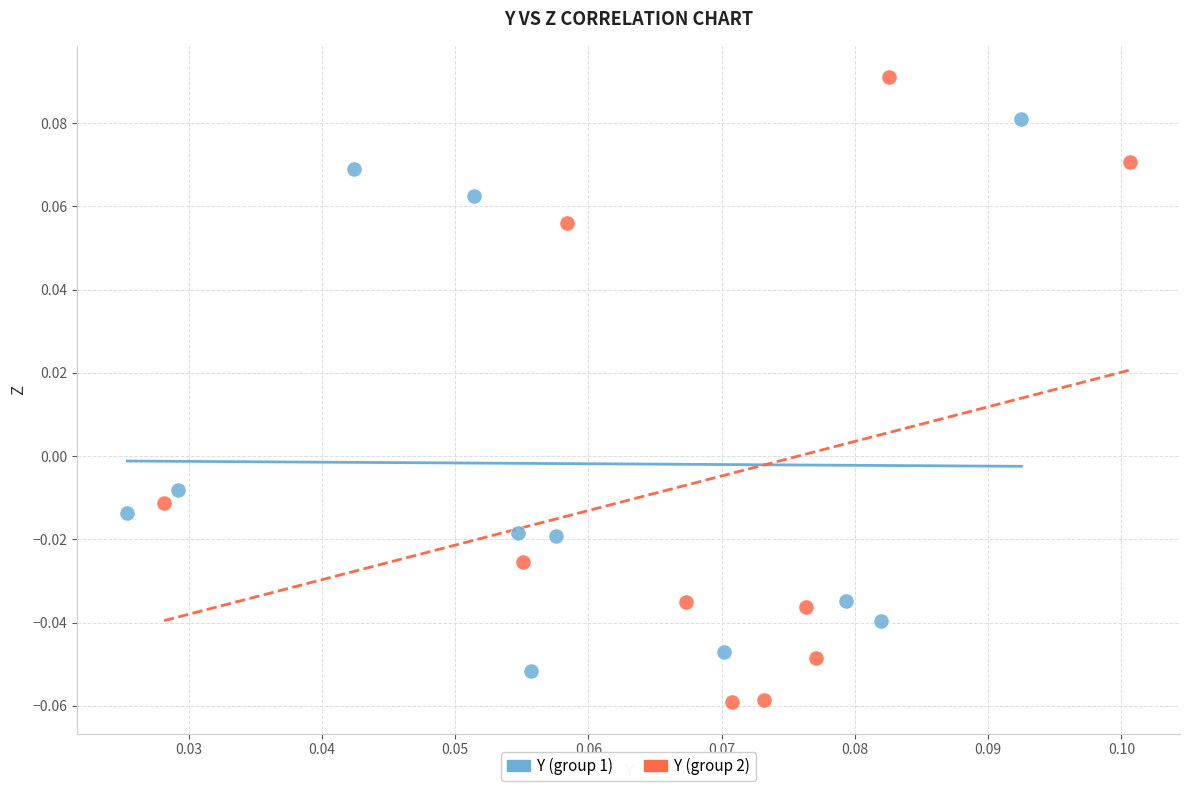

Which series contains the highest Y value?

Y (group 2)